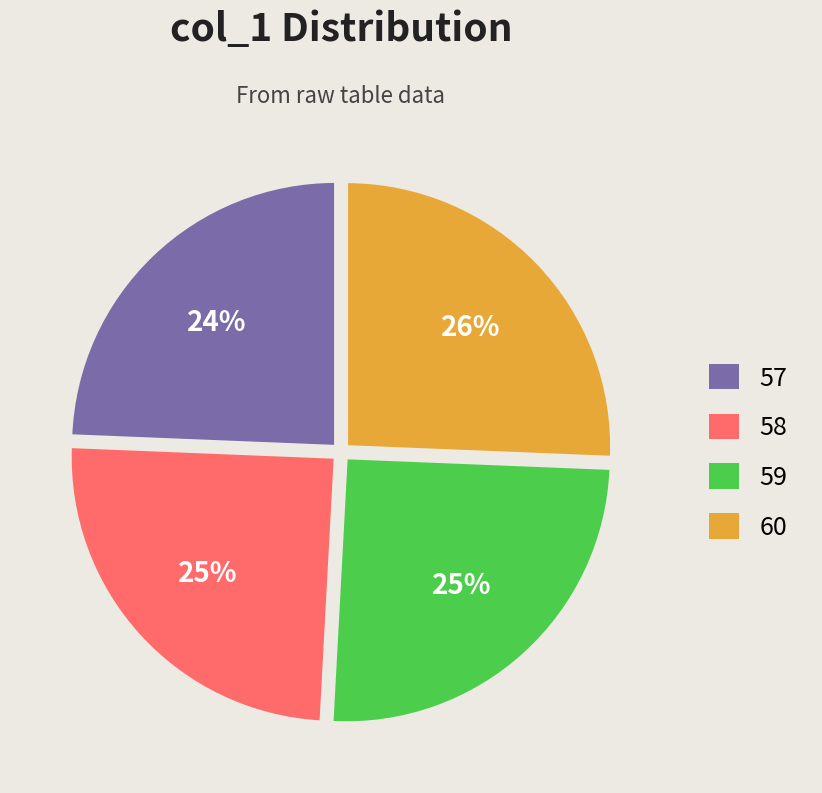

To the nearest percent, what is the average slice percentage?

25%